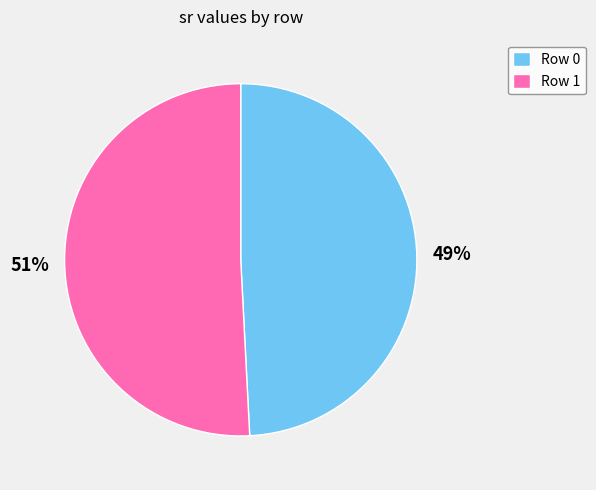

How many slices are in this pie chart?

2